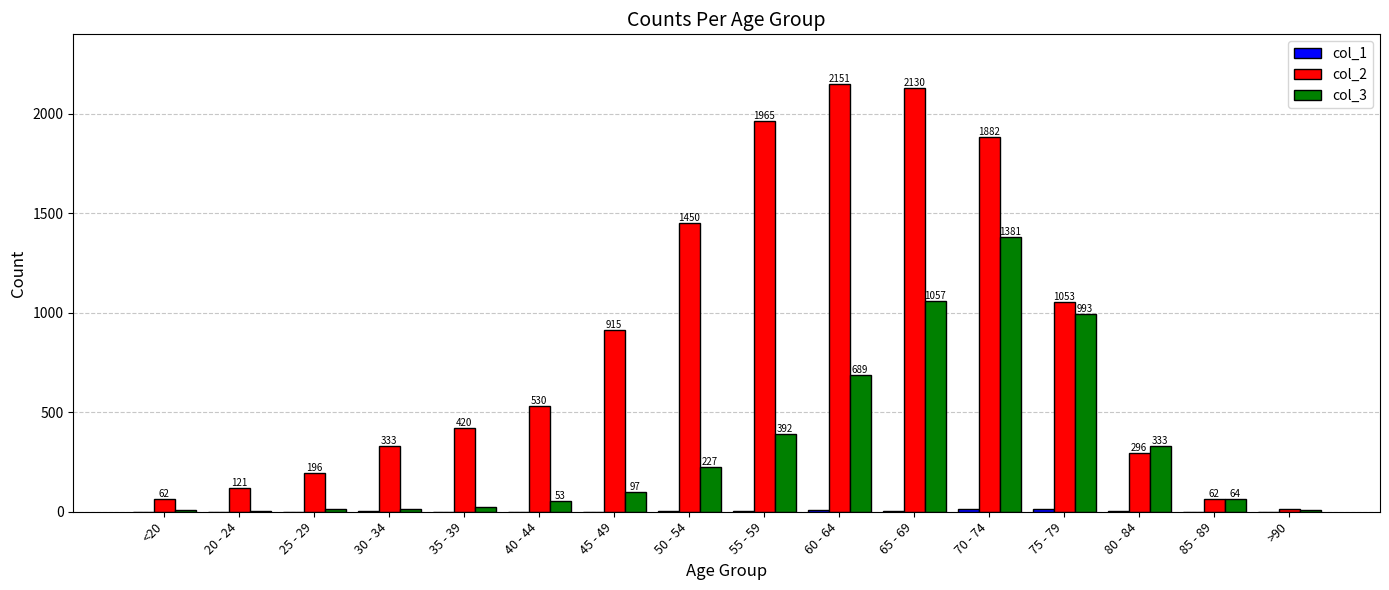

How many categories are shown in the chart?

16